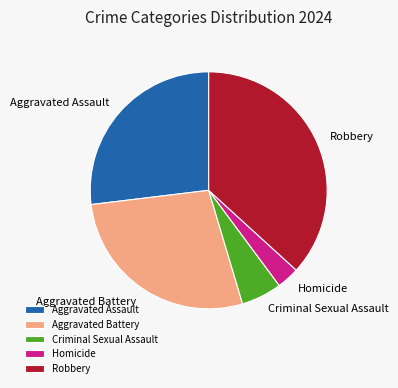

Rank the categories by value from highest to lowest.

Robbery, Aggravated Battery, Aggravated Assault, Criminal Sexual Assault, Homicide